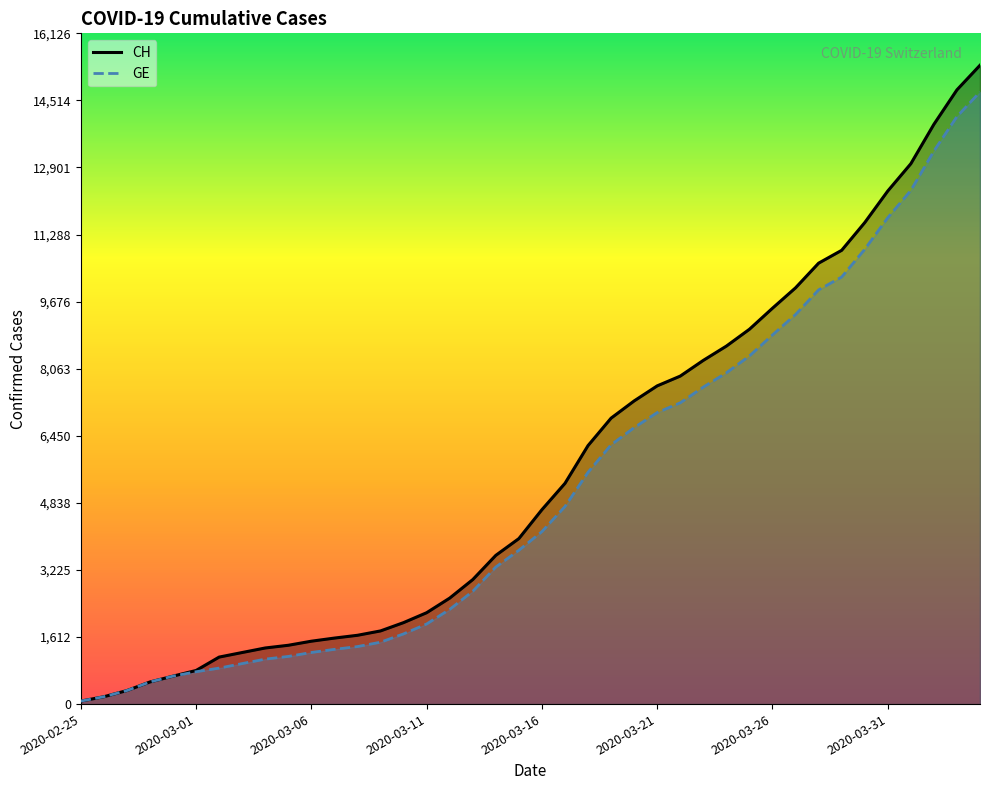

Count the number of data series in this chart.

2